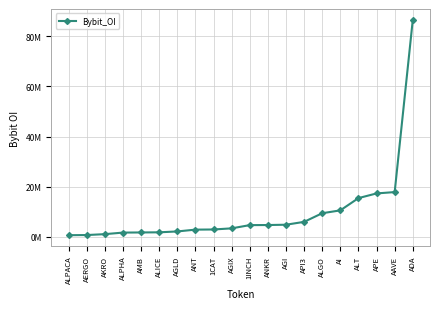

Which label corresponds to the smallest value in the chart?

ALPACA